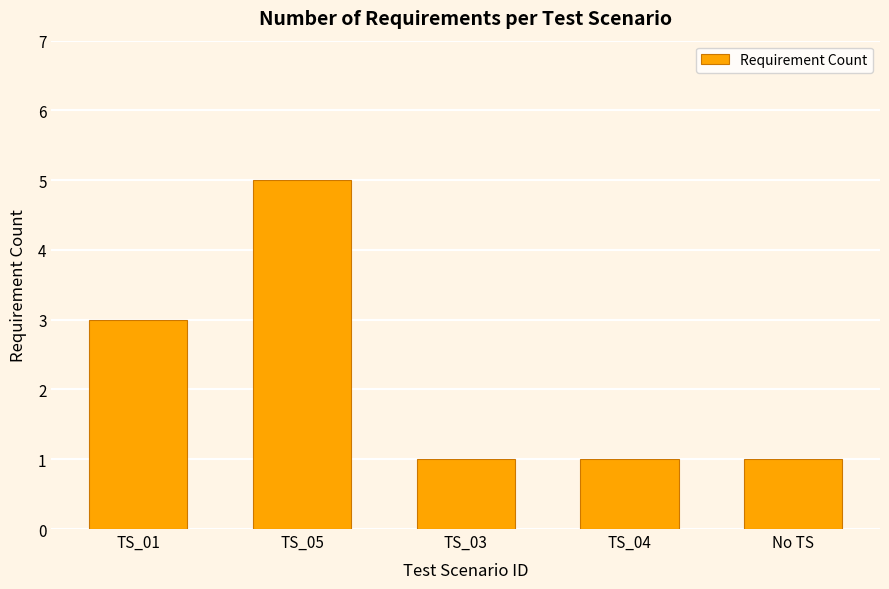

What is the label of the 5th bar from the right?

TS_01